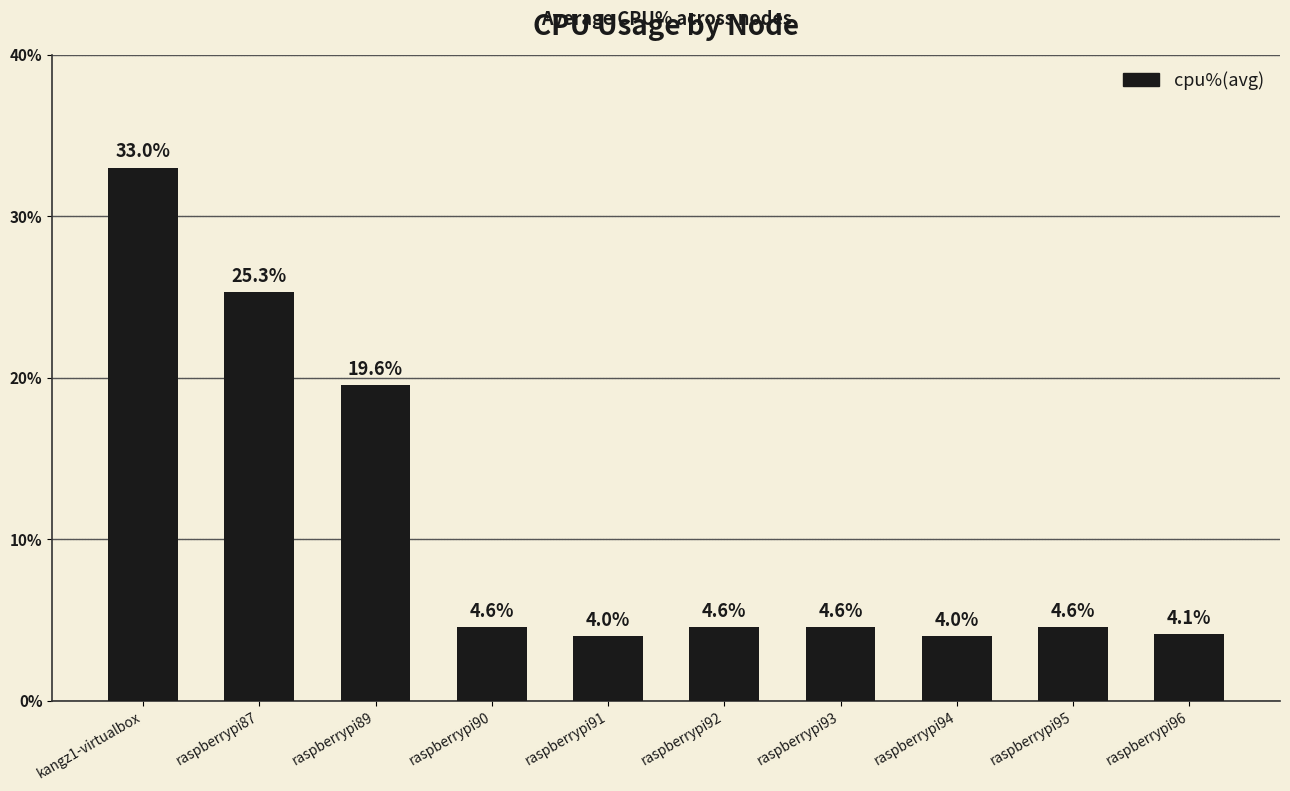

What is the smallest value displayed?

4.0